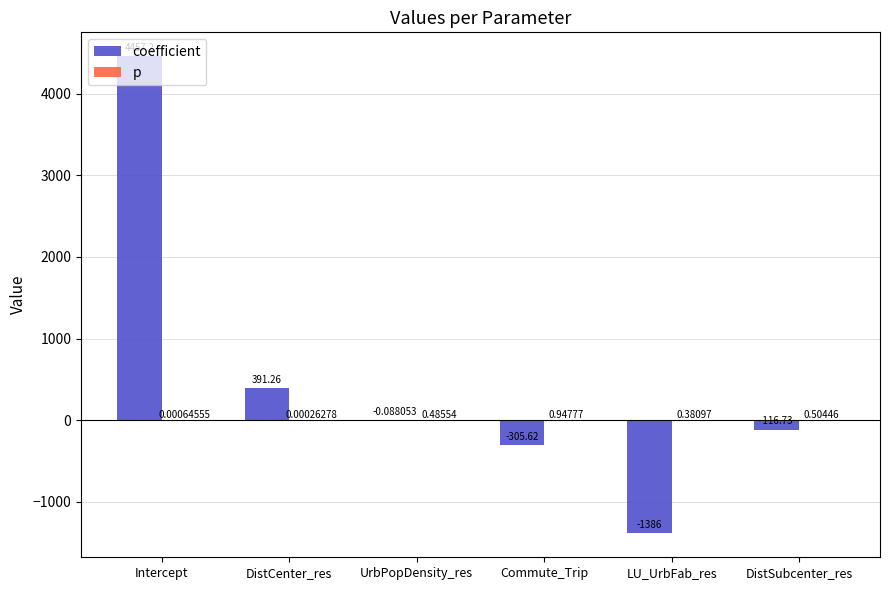

What is the total value across all series at DistCenter_res?

391.3